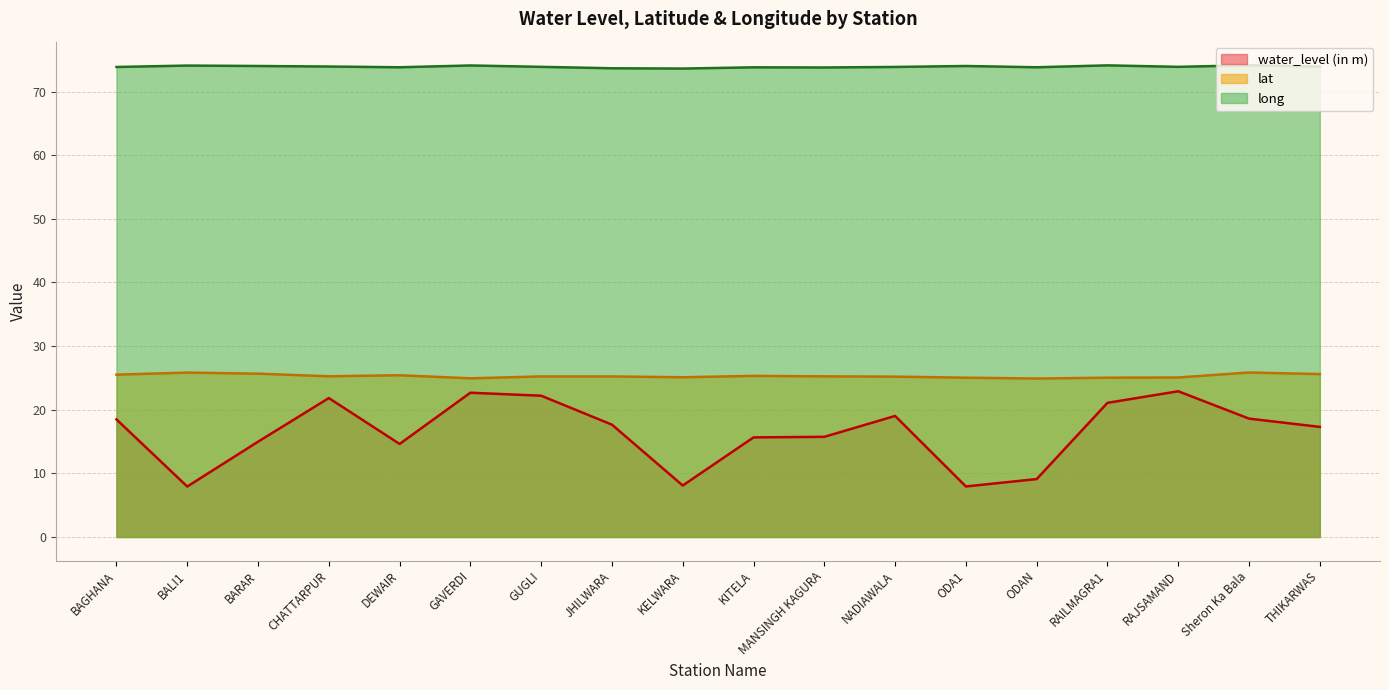

How many values in the water_level (in m) series are below 17?

8